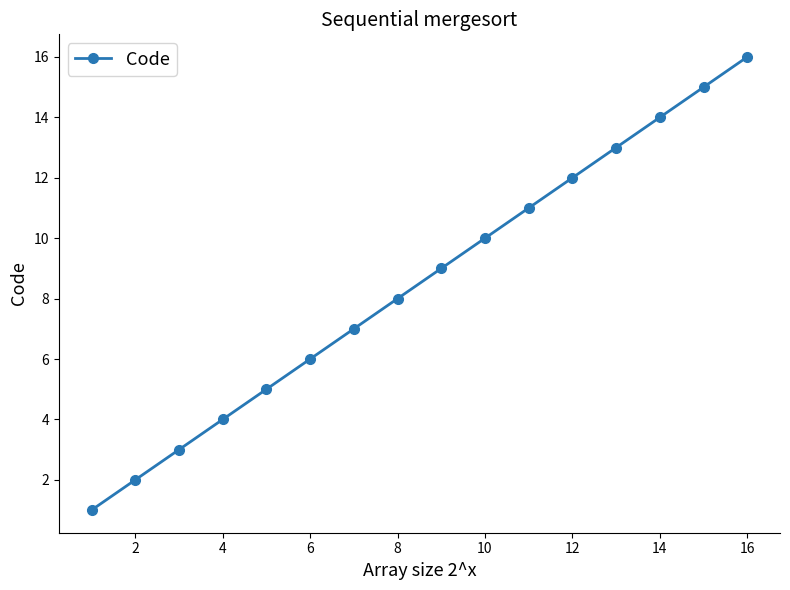

What is the maximum value shown in the chart?

16